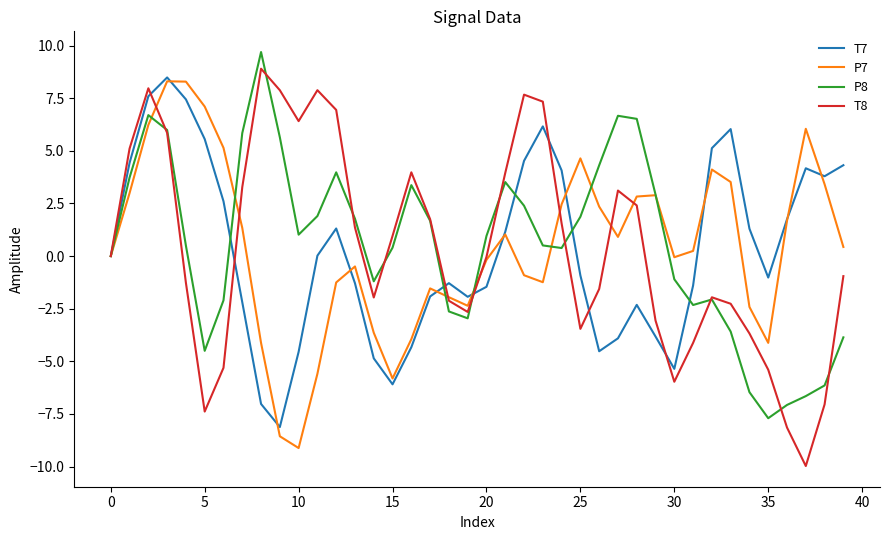

Which series has the widest spread of values?

T8